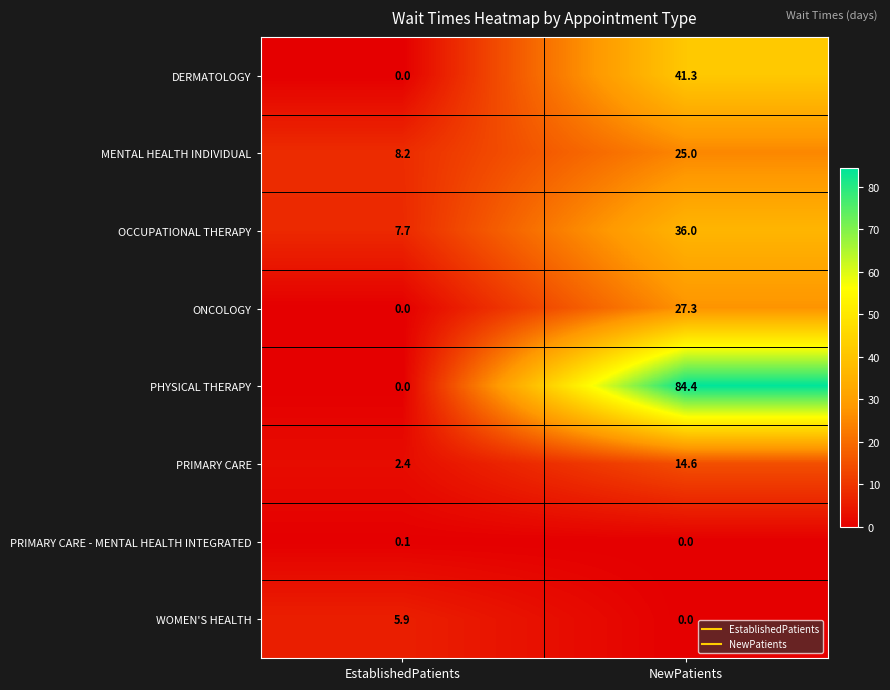

What is the total value across all series at EstablishedPatients?

24.3